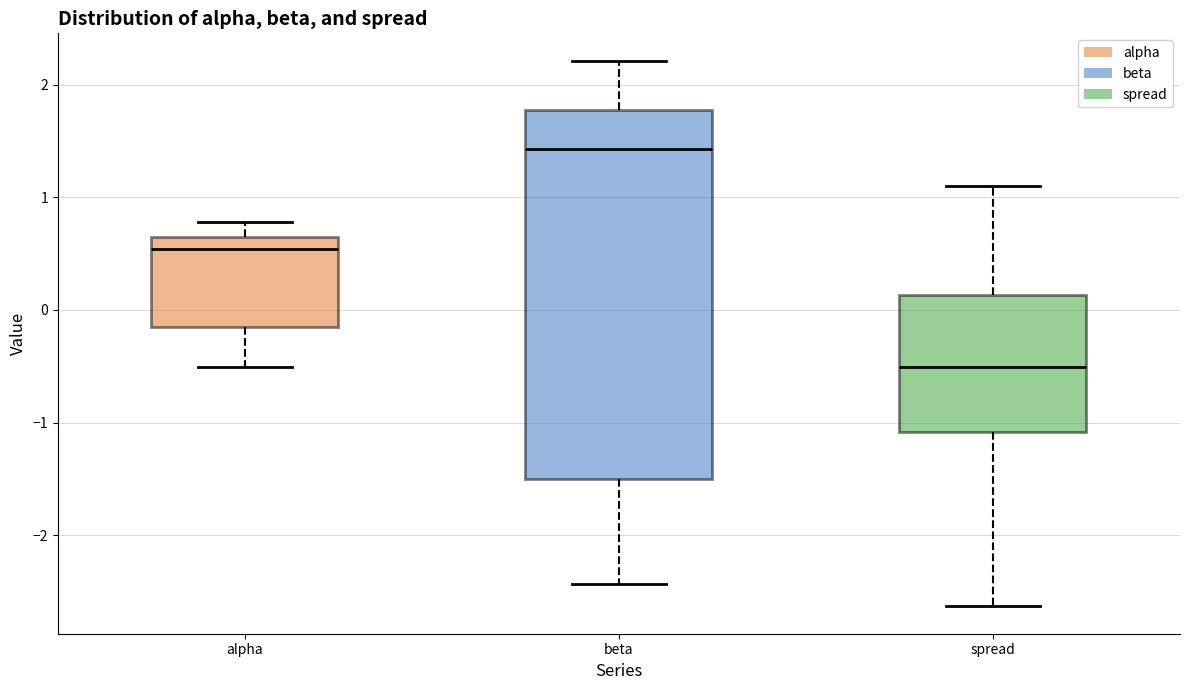

Reading left to right, read every box against the y-axis: the position of its median line, the range the box covers, and the ends of its whiskers. The values are not printed on the chart, so give them approximately, as read against the axis.

alpha: median 0.5, box -0.2 to 0.6, whiskers -0.5 to 0.8
beta: median 1.4, box -1.5 to 1.8, whiskers -2.4 to 2.2
spread: median -0.5, box -1.1 to 0.1, whiskers -2.6 to 1.1